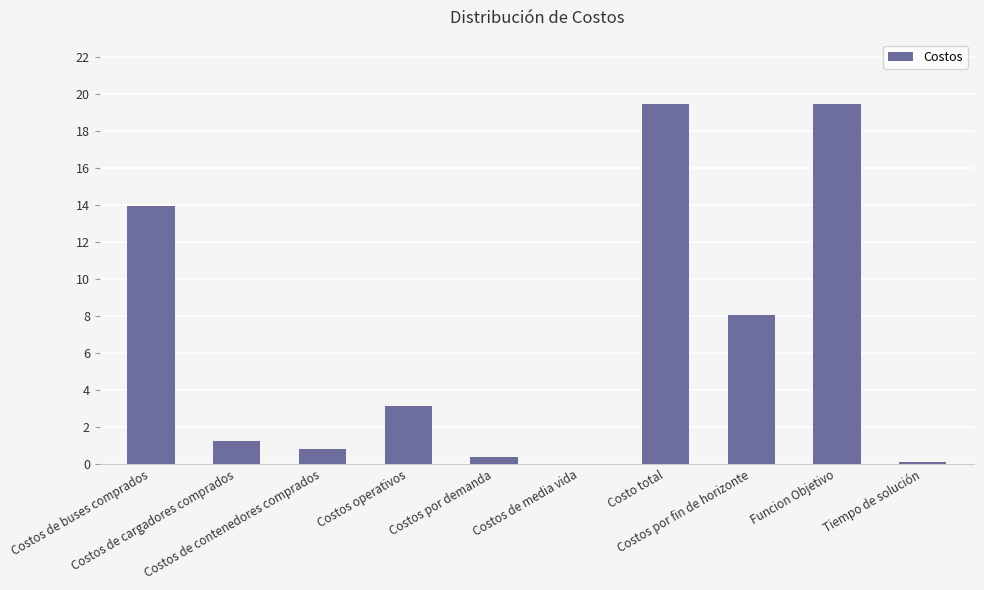

Between Costos de media vida and Costos por fin de horizonte, which is larger?

Costos por fin de horizonte